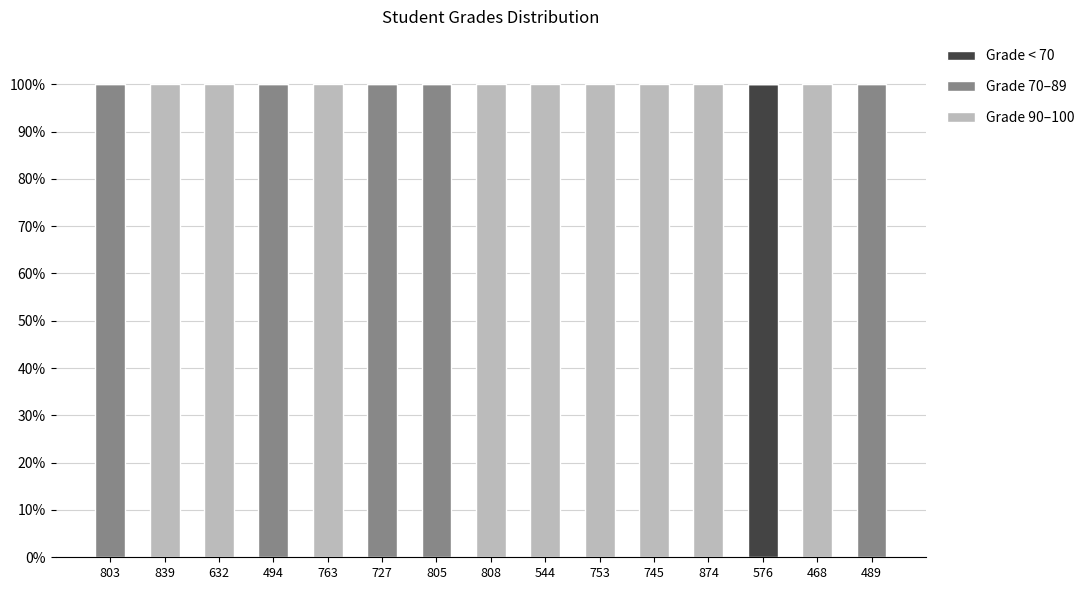

The Grade < 70 series shows 0 at 839. True or false?

True